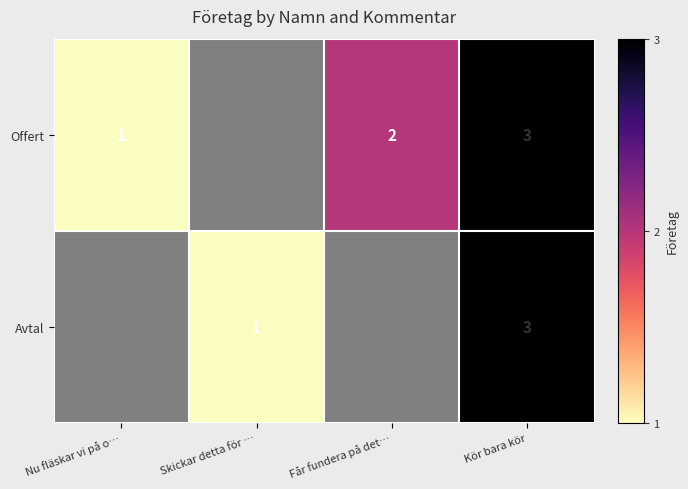

What is the total value across all series at Kör bara kör?

6